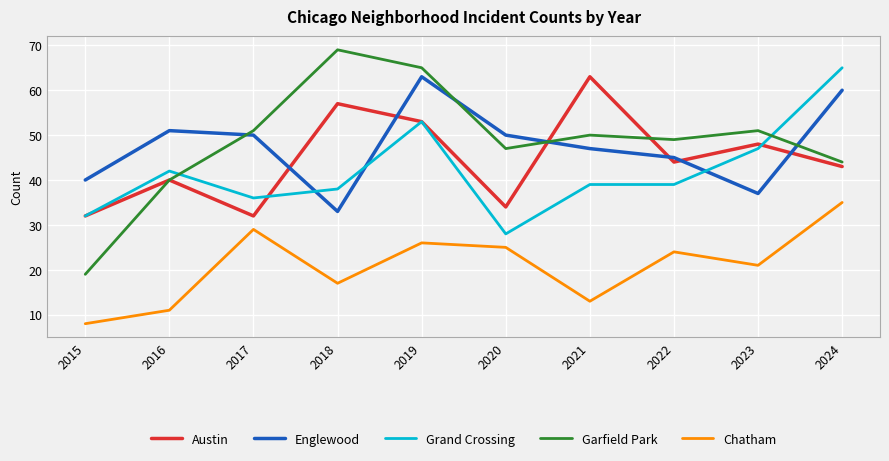

Where is the first local minimum for Garfield Park?

2020